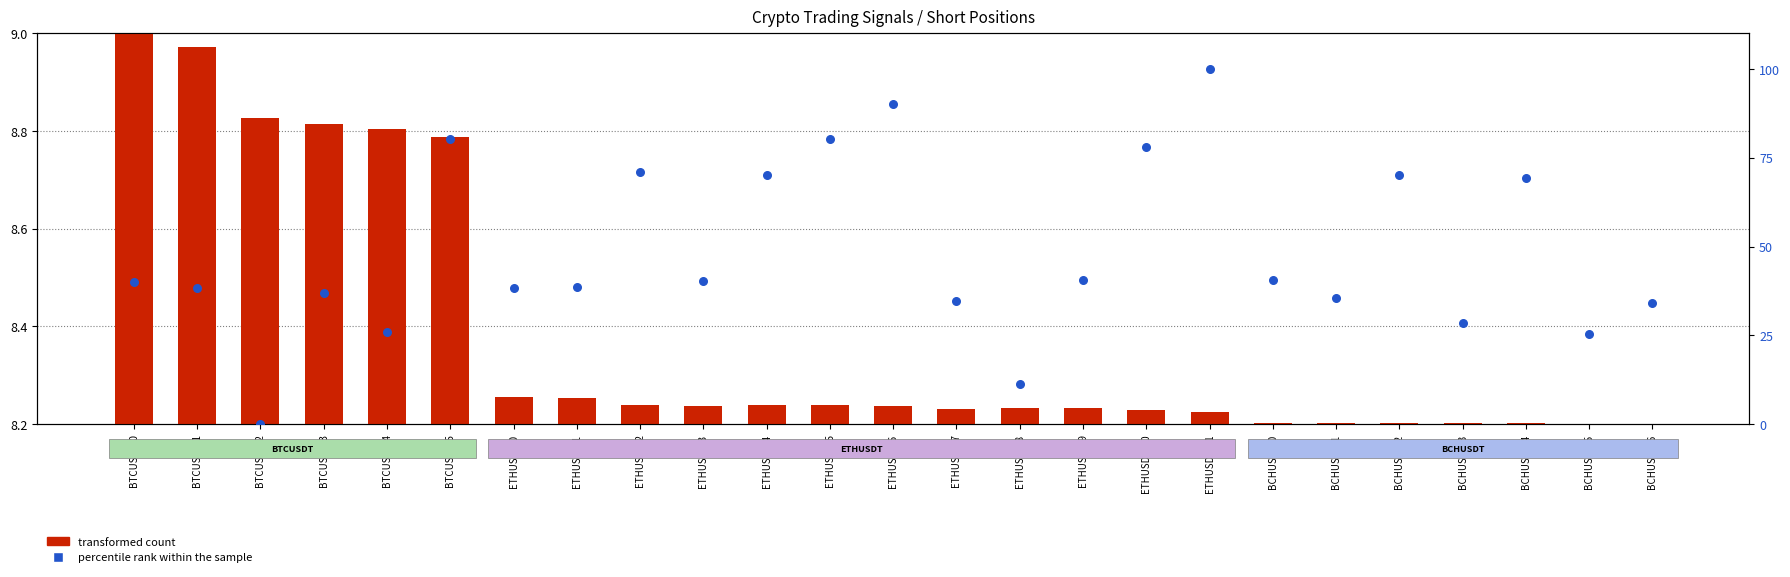

Is the value of percentile rank within the sample at ETHUSDT-6 greater than the value of transformed count at BTCUSDT-0?

Yes